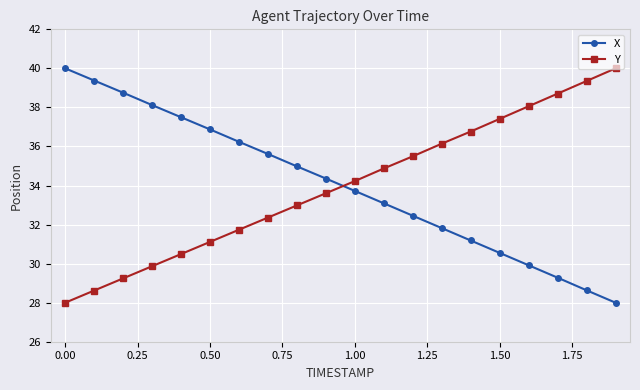

At how many categories does at least one series exceed 37?

10